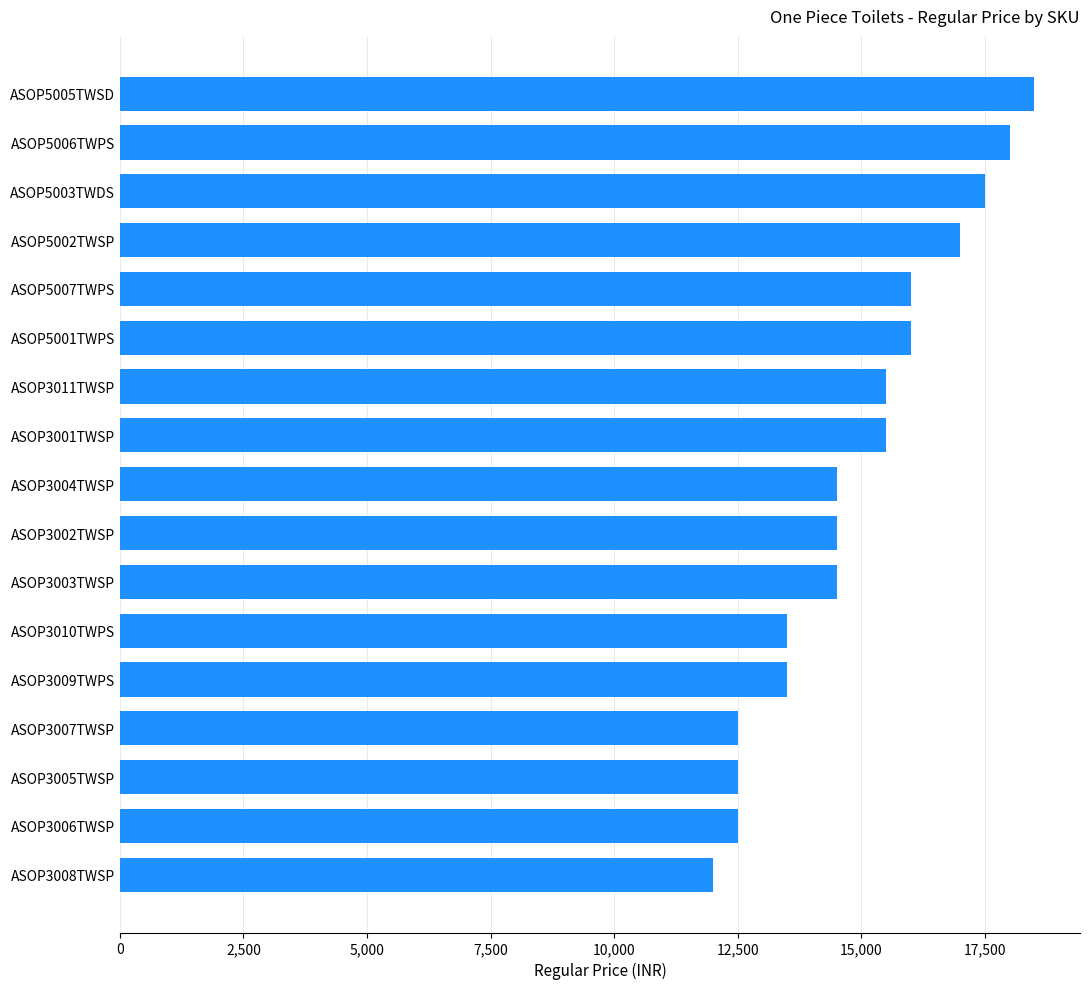

What is the smallest value displayed?

12000